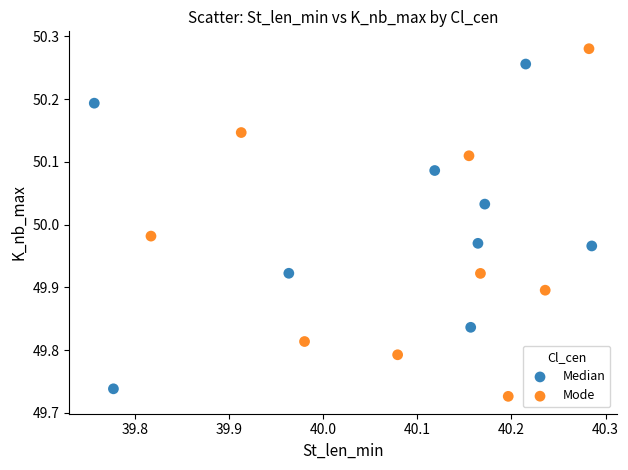

Which series has the largest Y range (max minus min)?

Mode